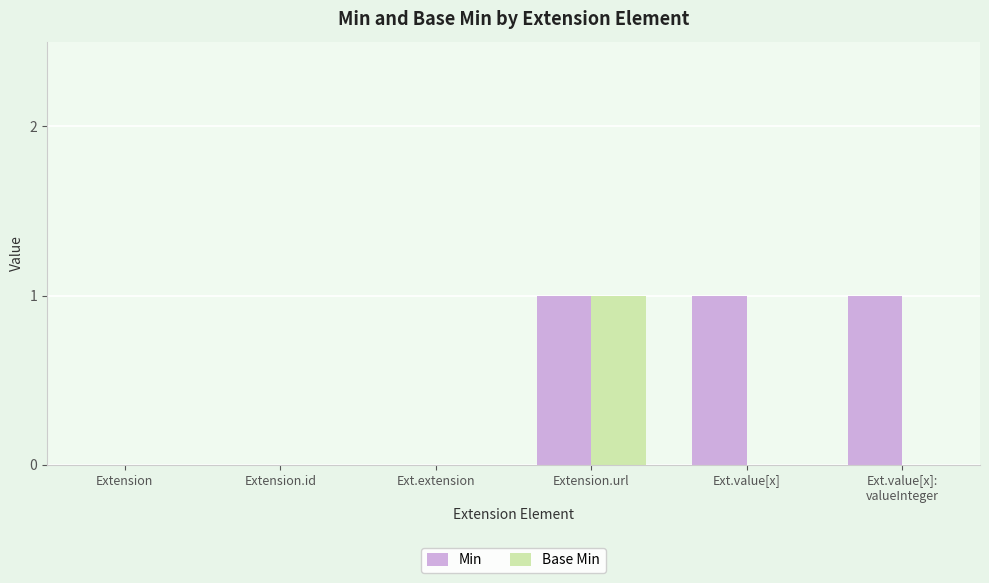

What are all the series names shown in the legend?

Min, Base Min